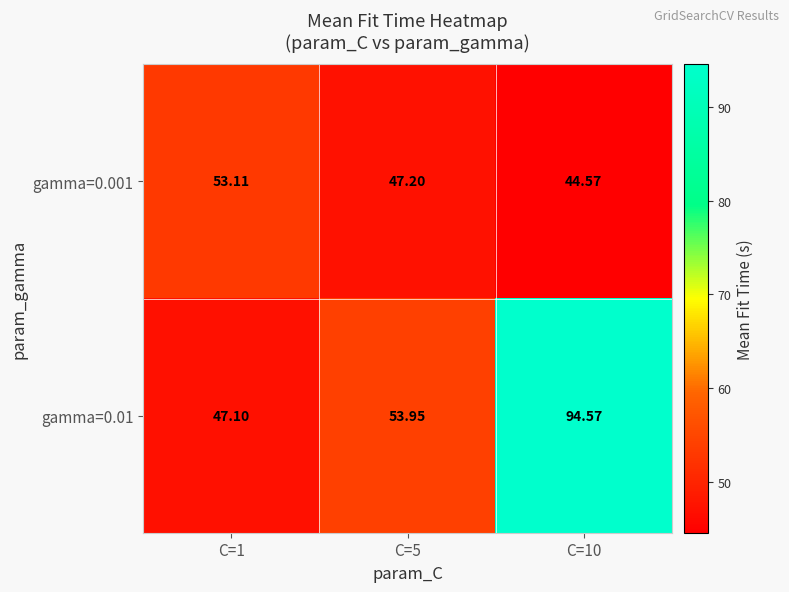

Is the value of gamma=0.01 at C=1 greater than the value of gamma=0.001 at C=10?

Yes